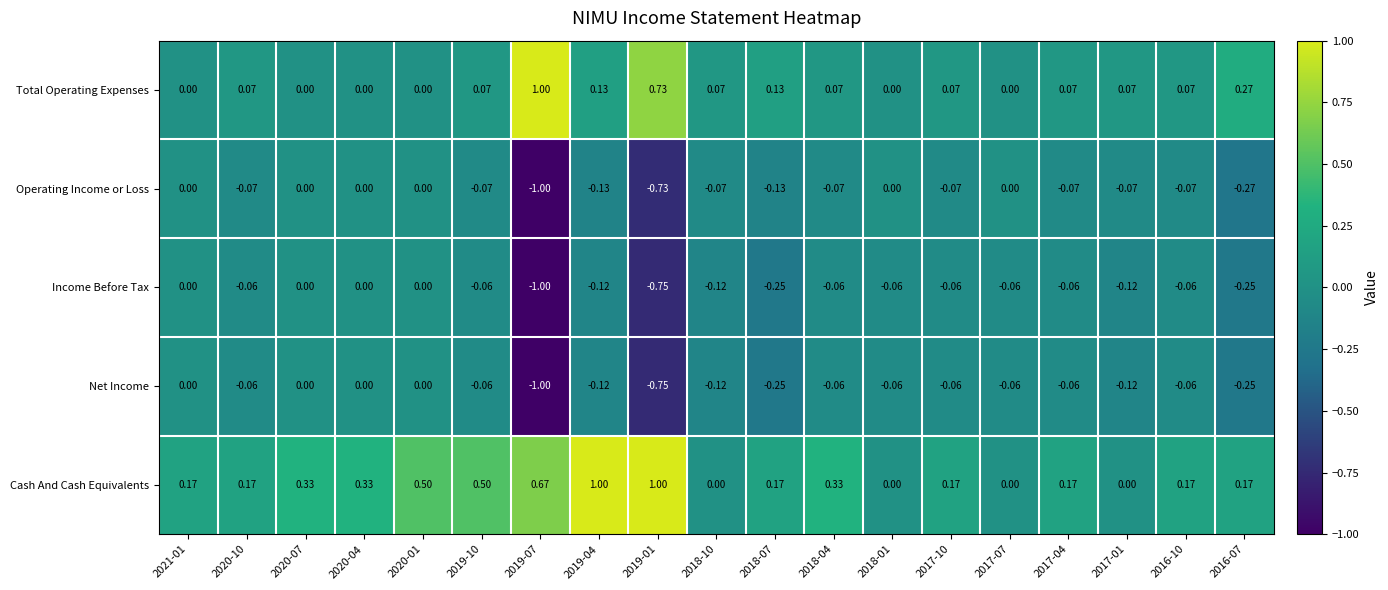

Which series changed the most between 2020-07 and 2019-04?

Cash And Cash Equivalents